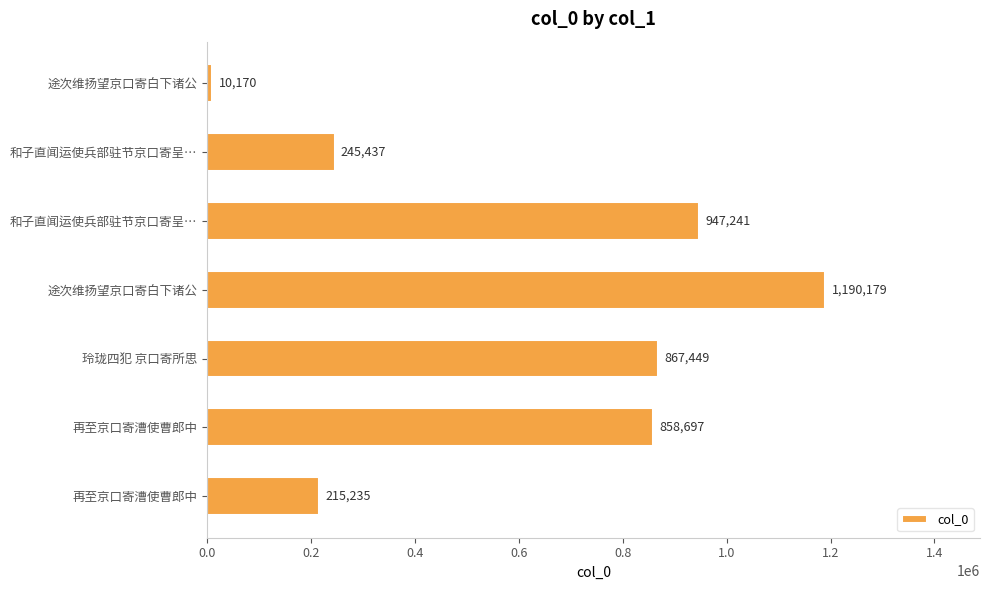

Does the chart contain any negative values?

No